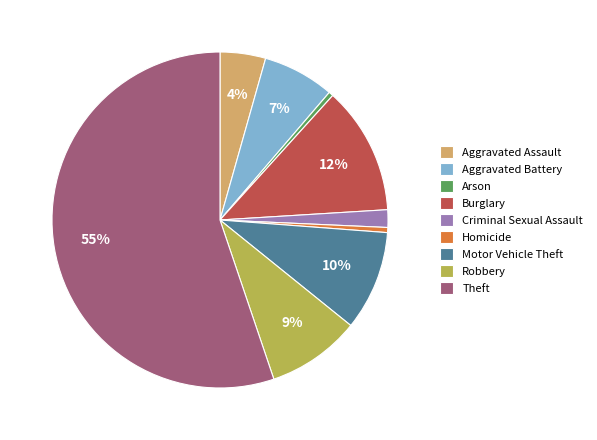

Do Robbery and Aggravated Battery together represent more than half of the pie?

No